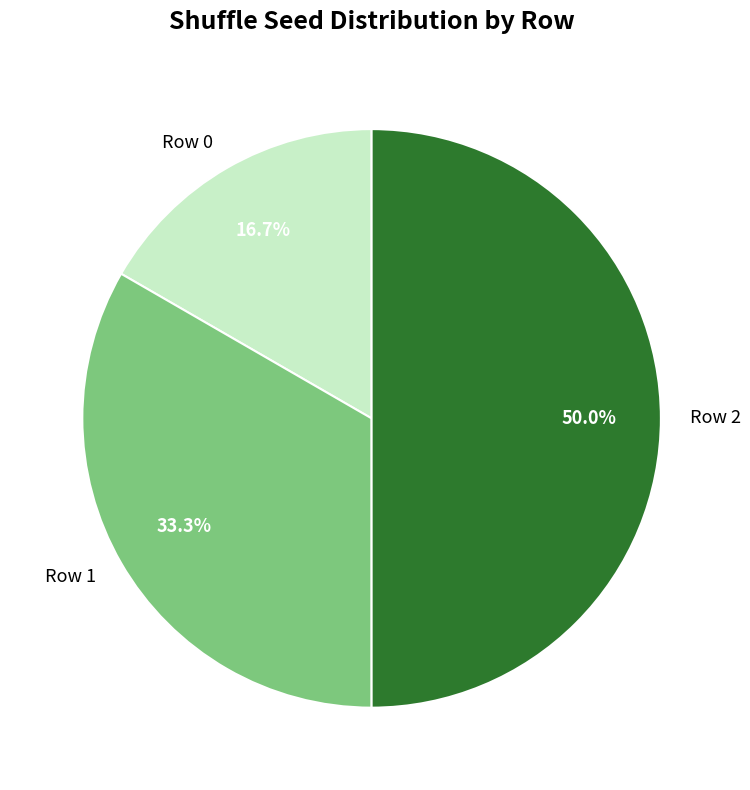

To the nearest percent, what percentage of the pie is Row 2?

50%